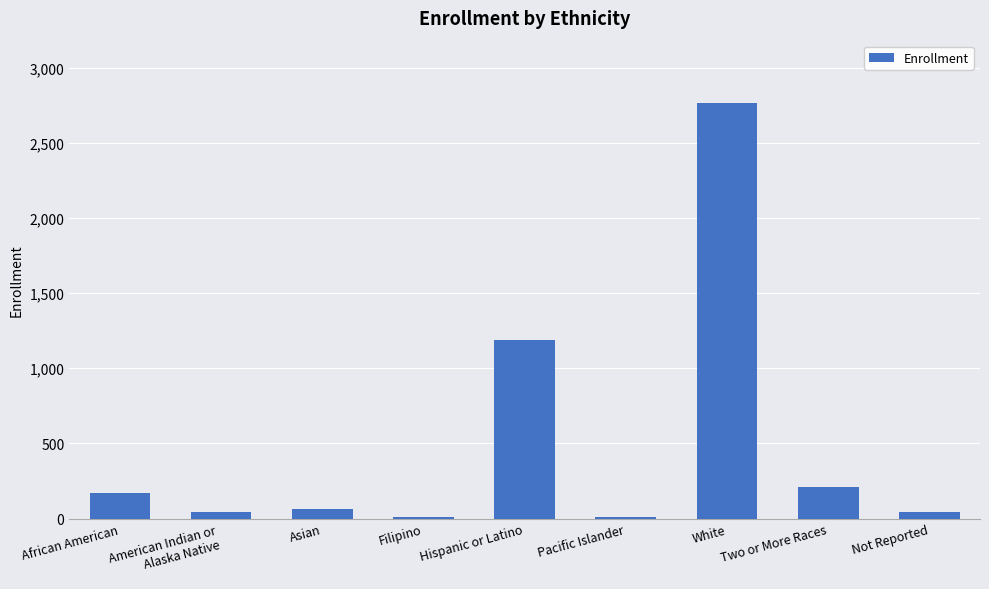

Which category has the highest value across all series?

White